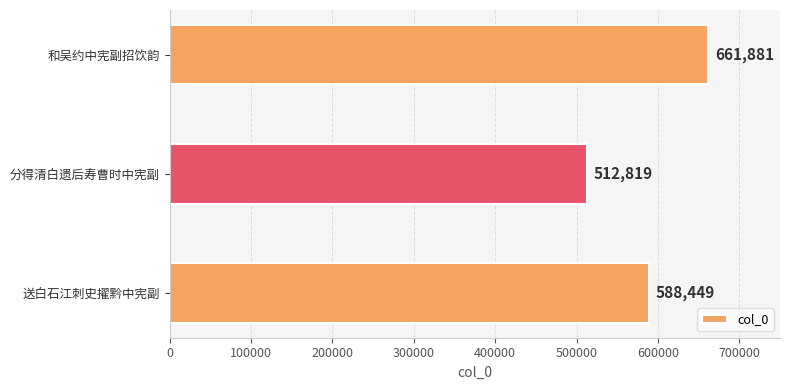

What is the sum of all values?

1763149